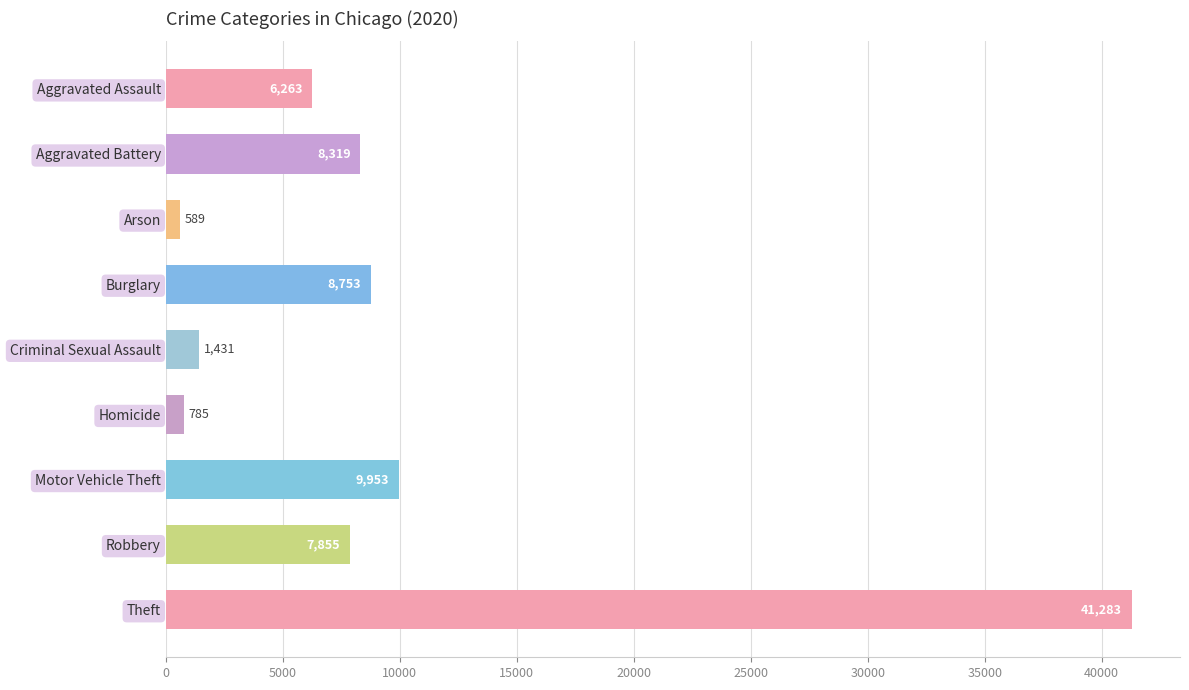

What is the label of the 4th bar from the top?

Burglary